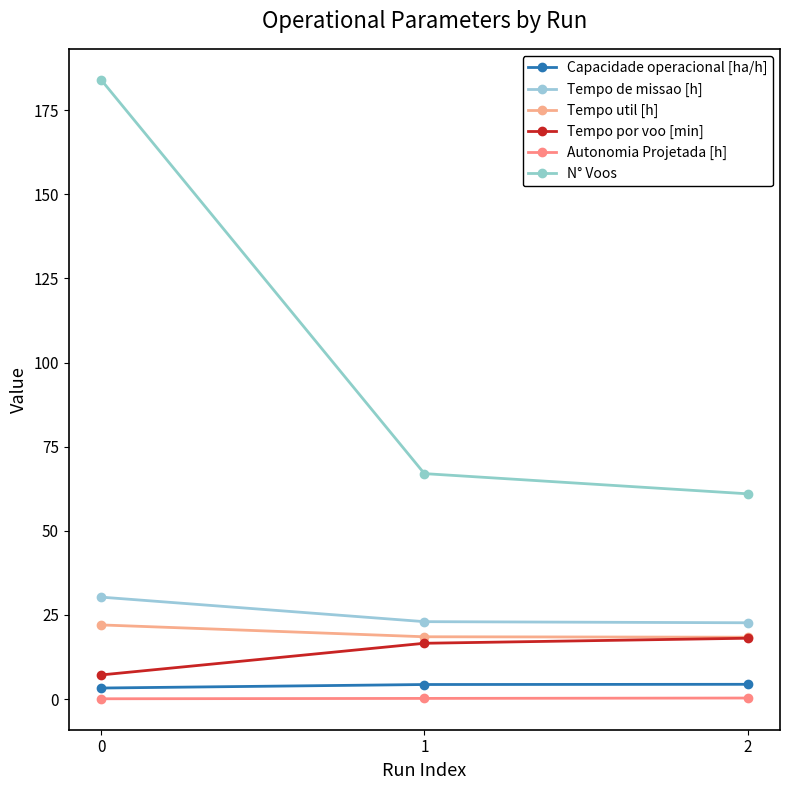

True or false: Tempo por voo [min] has a value of 8.8 at 2.

False